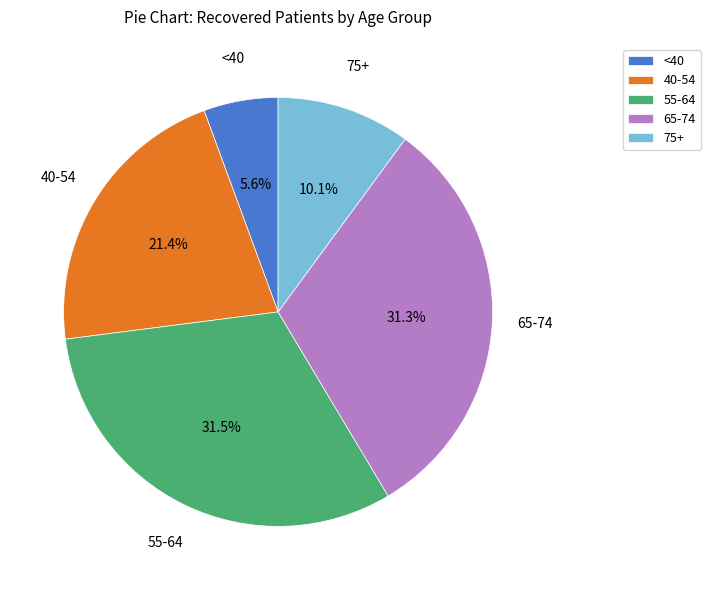

Is 75+ the majority of the pie?

No